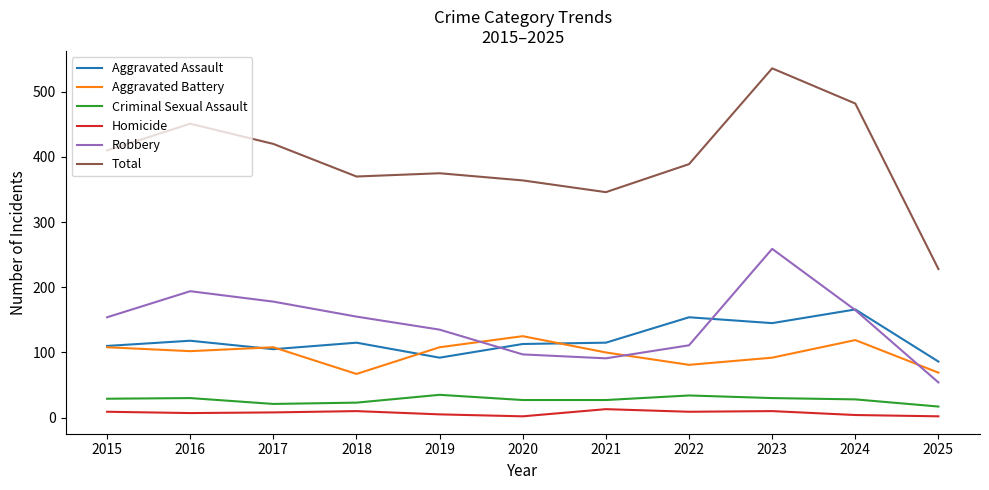

Which series has the widest spread of values?

Total